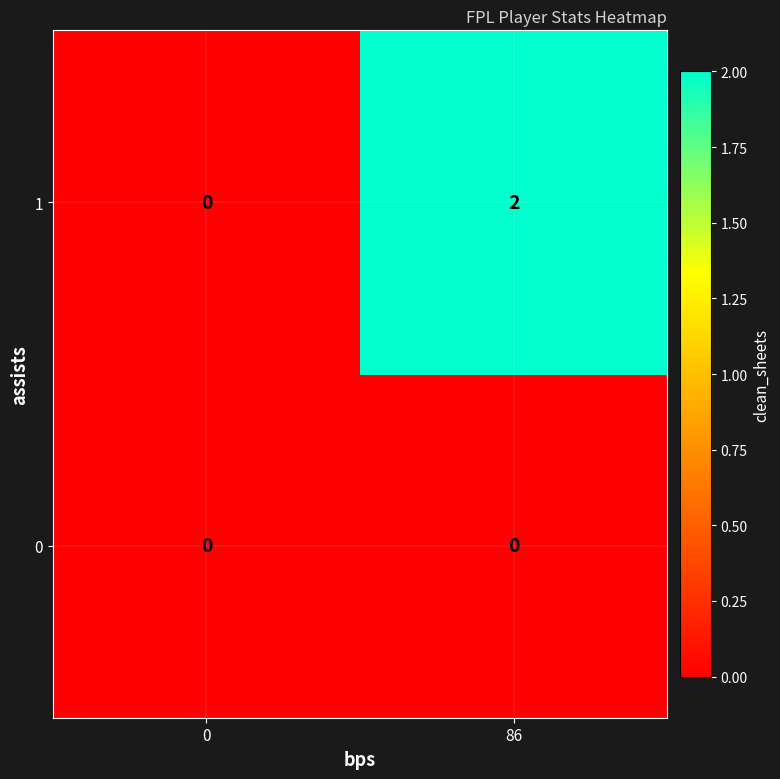

At how many categories does at least one series exceed 1?

1